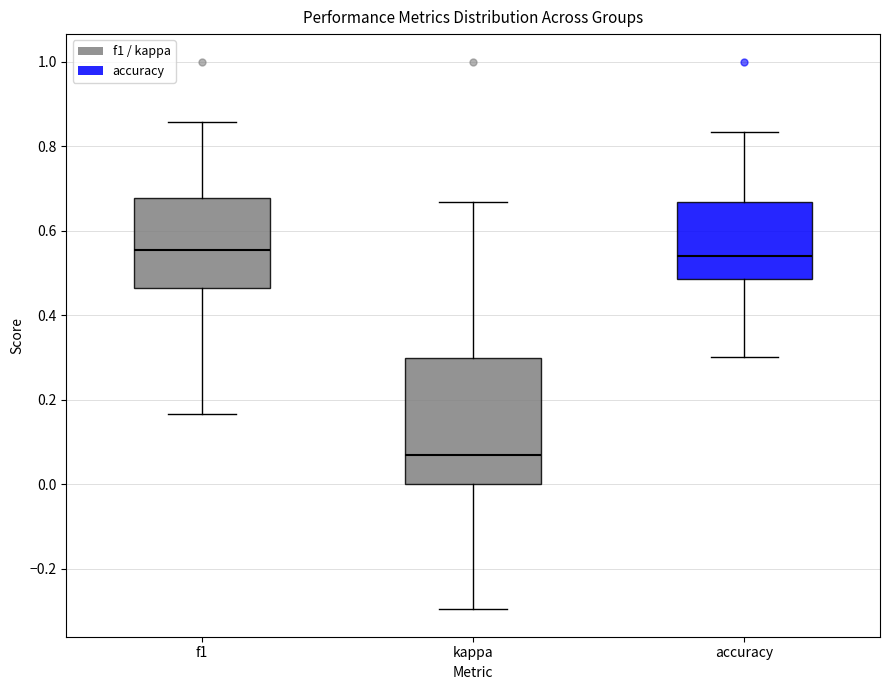

Comparing the boxes themselves (not the whiskers), which one is the tallest?

kappa